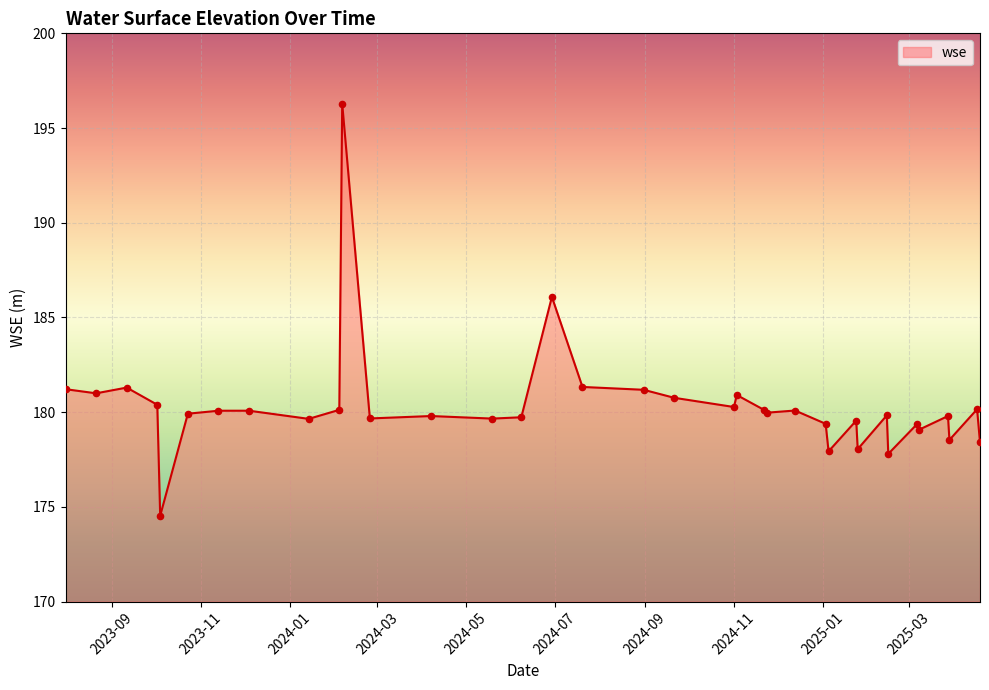

What is the greatest value displayed?

196.3